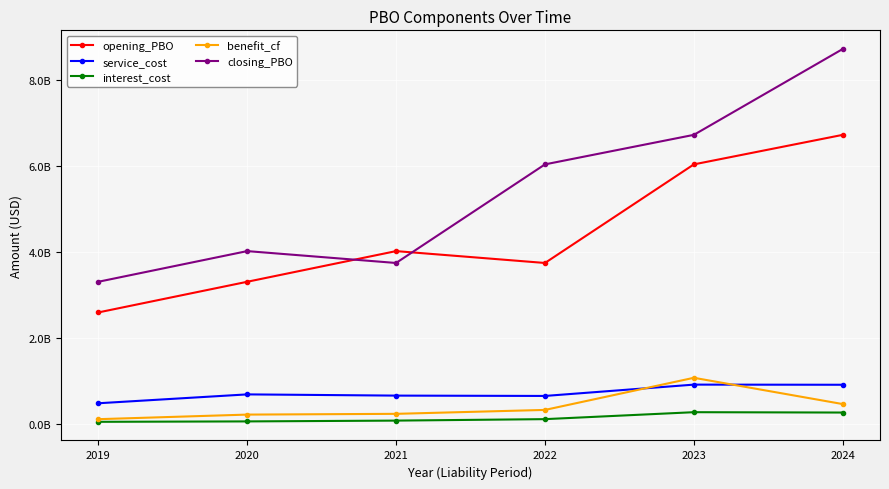

What is the difference between the second highest and second lowest values in the interest_cost series?

205963000